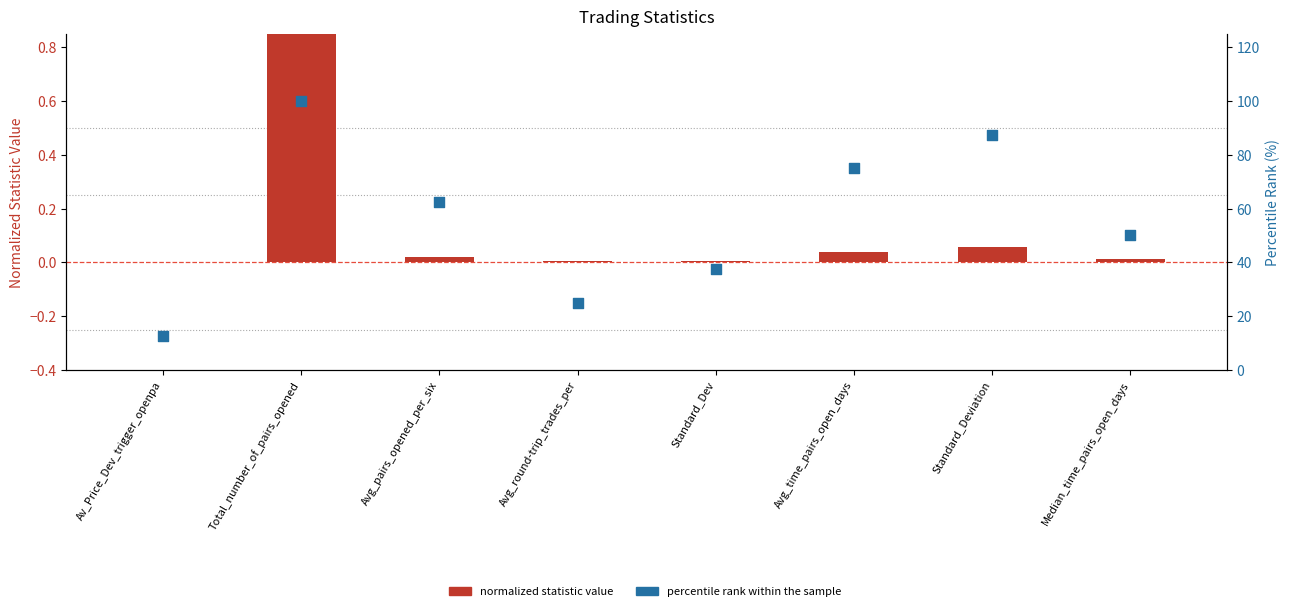

Which series has the largest Y range (max minus min)?

percentile rank within the sample